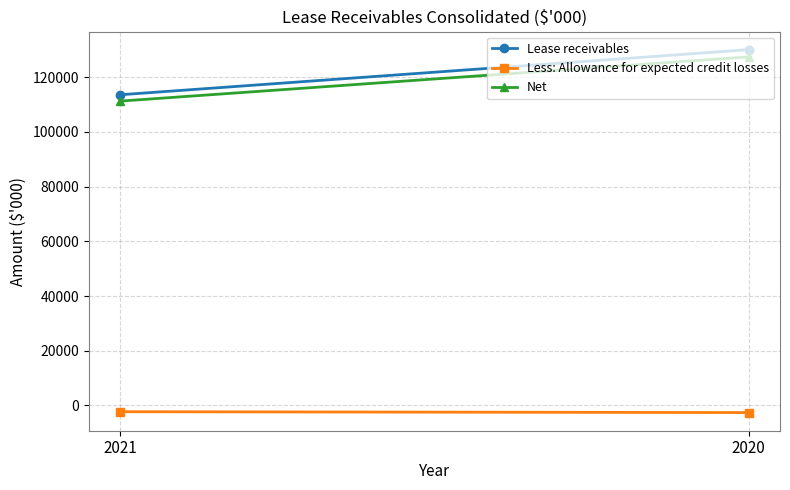

Which series has the widest spread of values?

Lease receivables